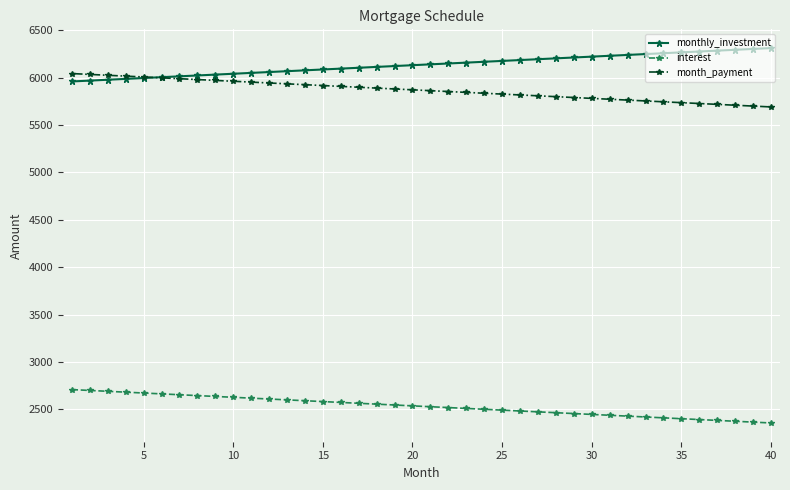

At how many categories does at least one series exceed 3285?

40